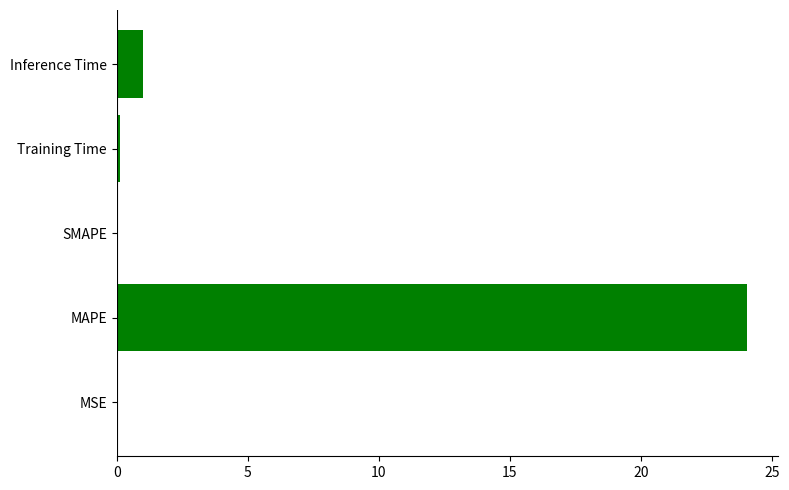

Are the bars horizontal?

Yes